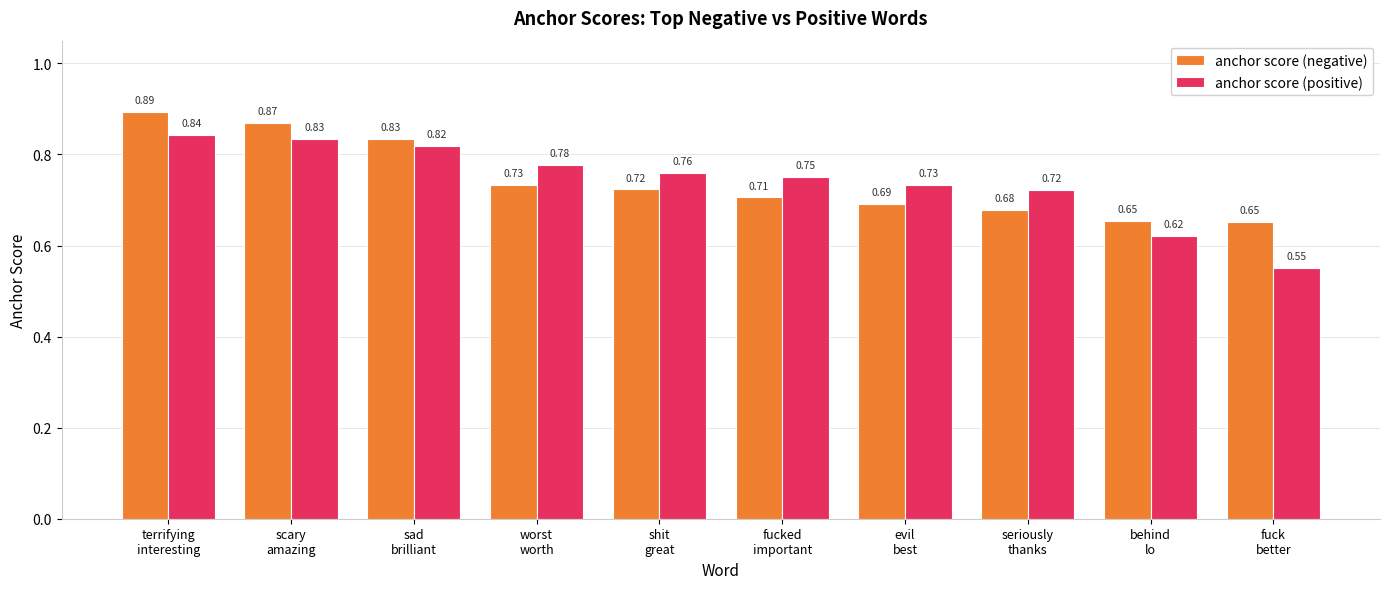

How many bars are there in each group?

2